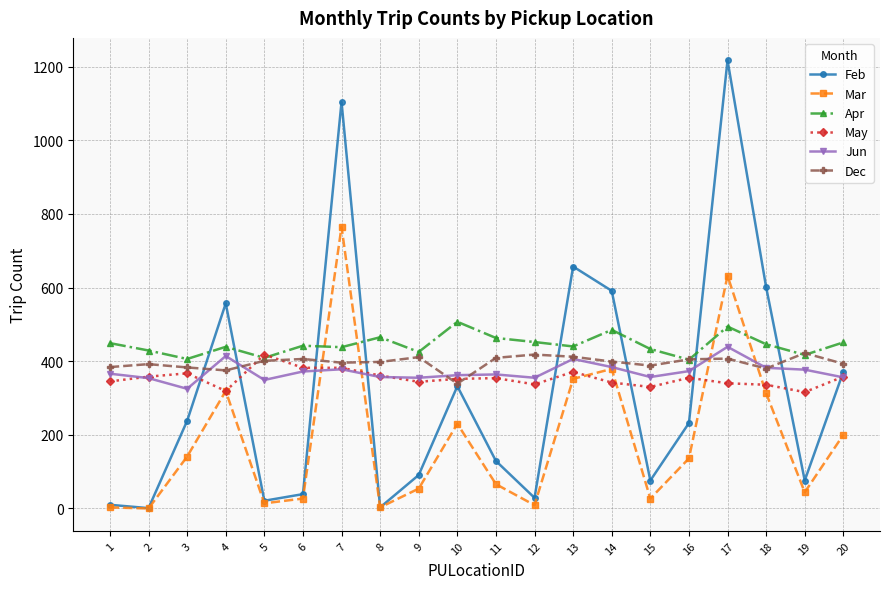

Does the chart have visible grid lines?

Yes